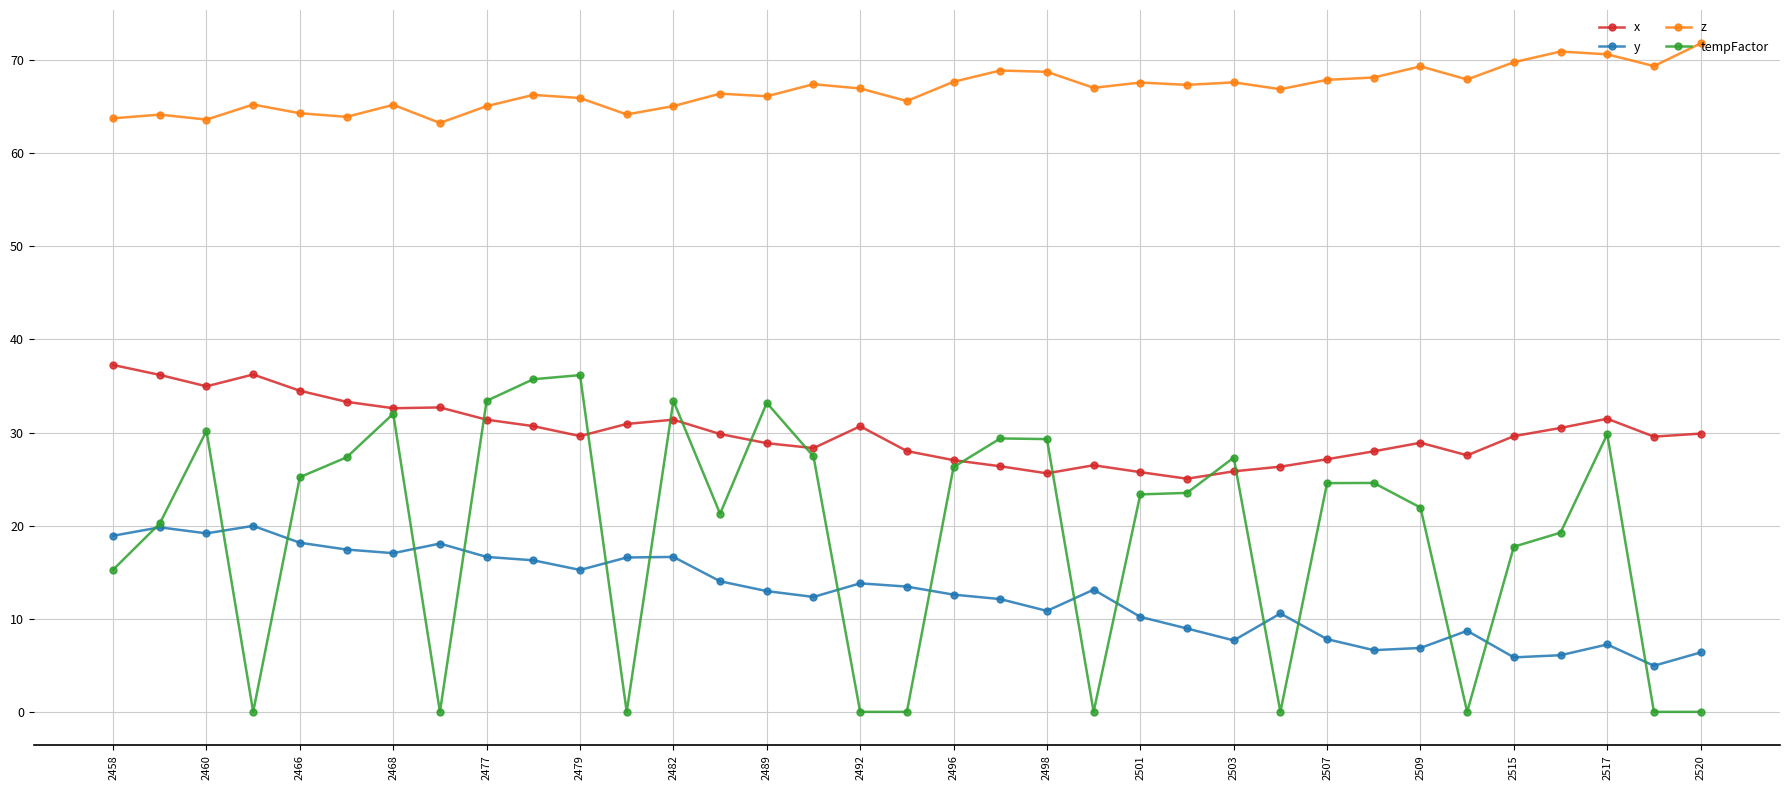

What is the value of the tempFactor point at the 16th from the left?

27.4